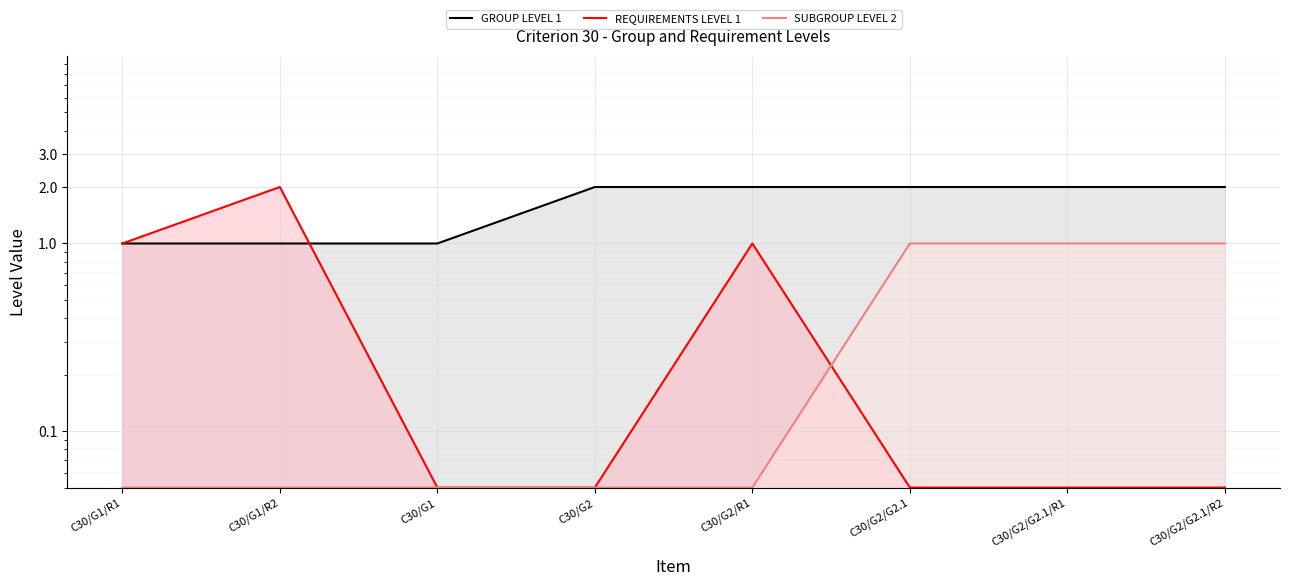

List the series in order of their peak value, highest first.

GROUP LEVEL 1, REQUIREMENTS LEVEL 1, SUBGROUP LEVEL 2